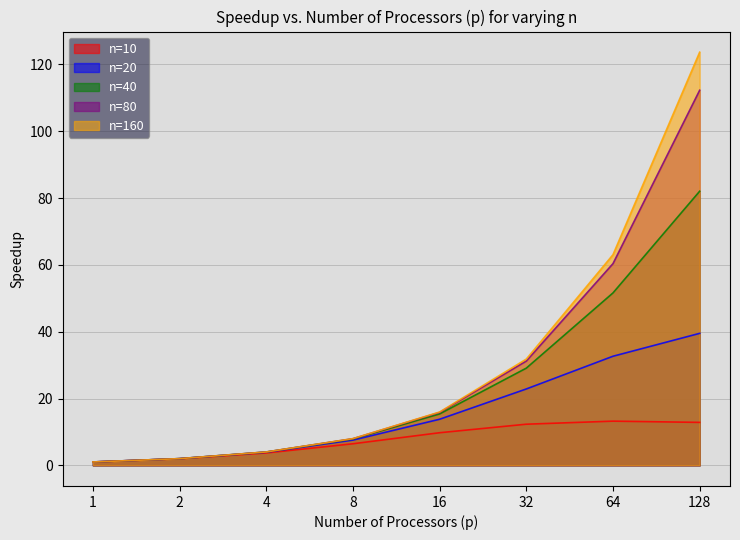

What is the difference between the maximum and minimum values in the n=80 series?

111.3